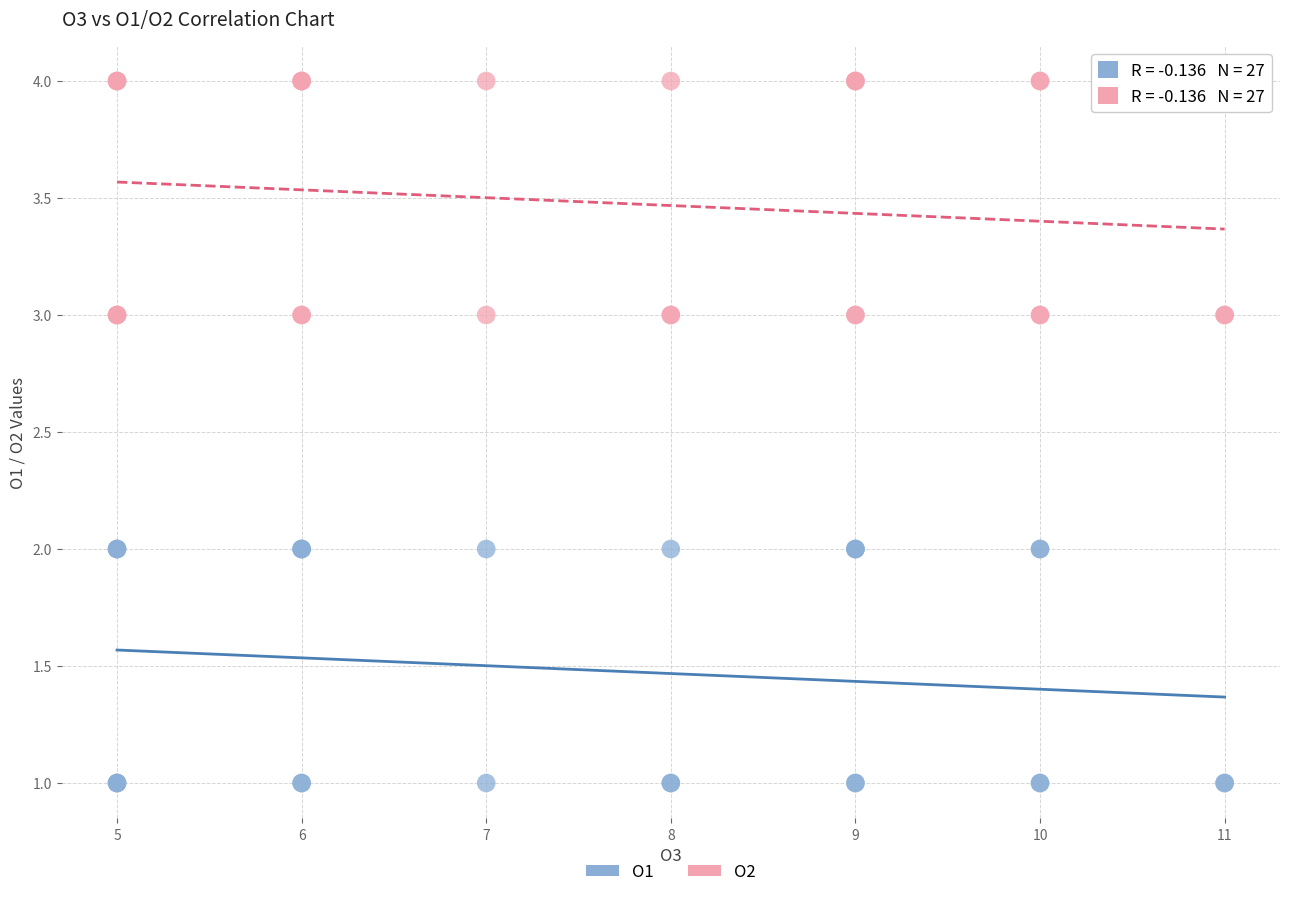

Which series reaches the maximum Y coordinate?

O2